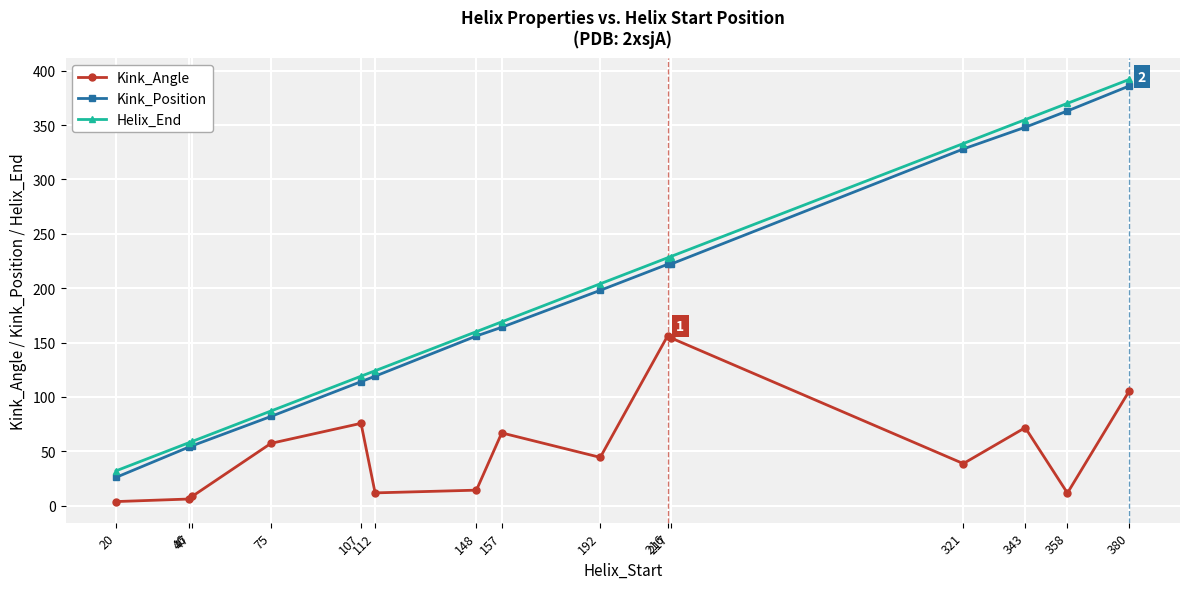

What is the maximum value shown in the chart?

392.0